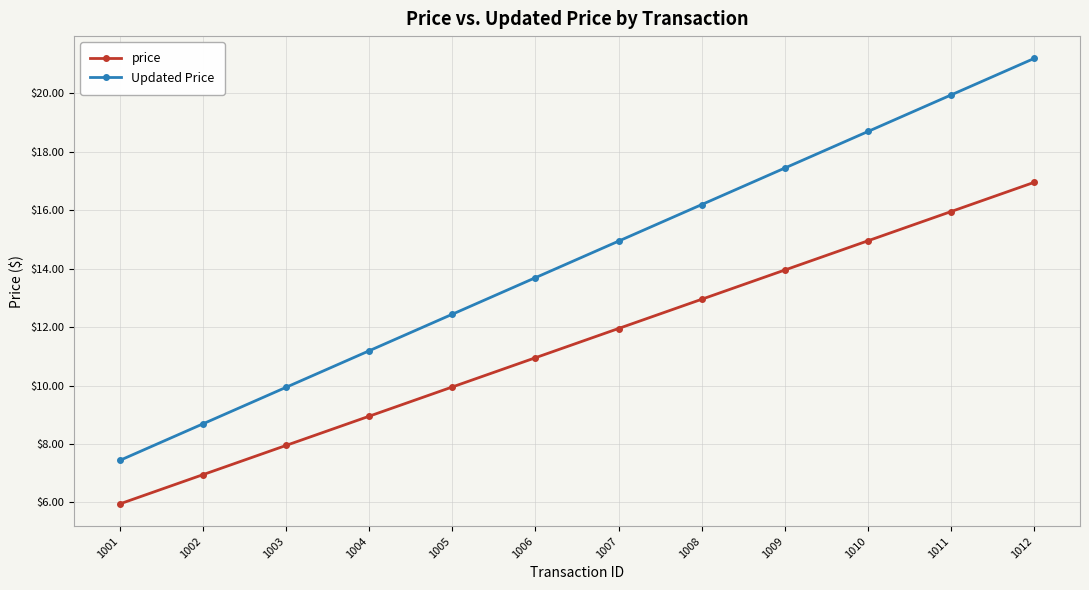

What is the difference between the highest and lowest values at 1012?

4.2